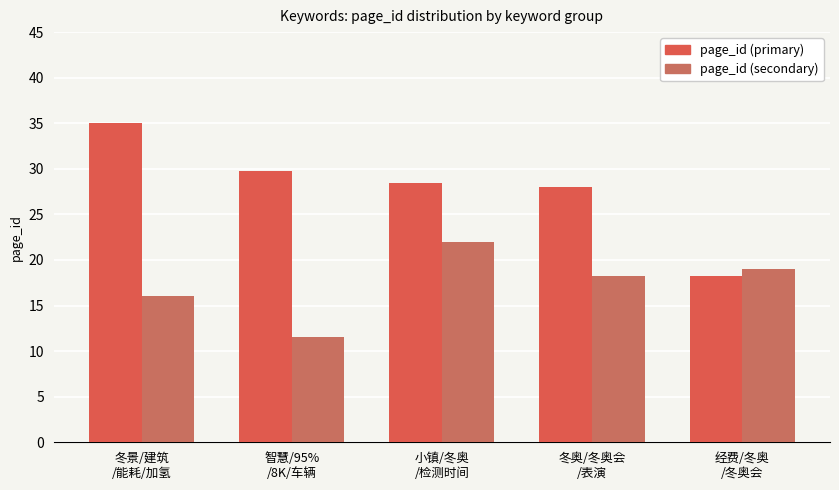

At how many categories does at least one series exceed 17?

5